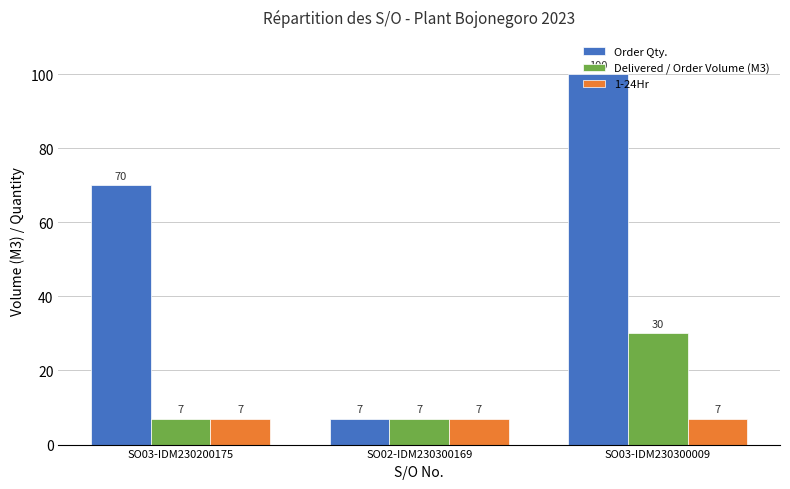

What is the label of the 2nd bar from the left?

SO02-IDM230300169